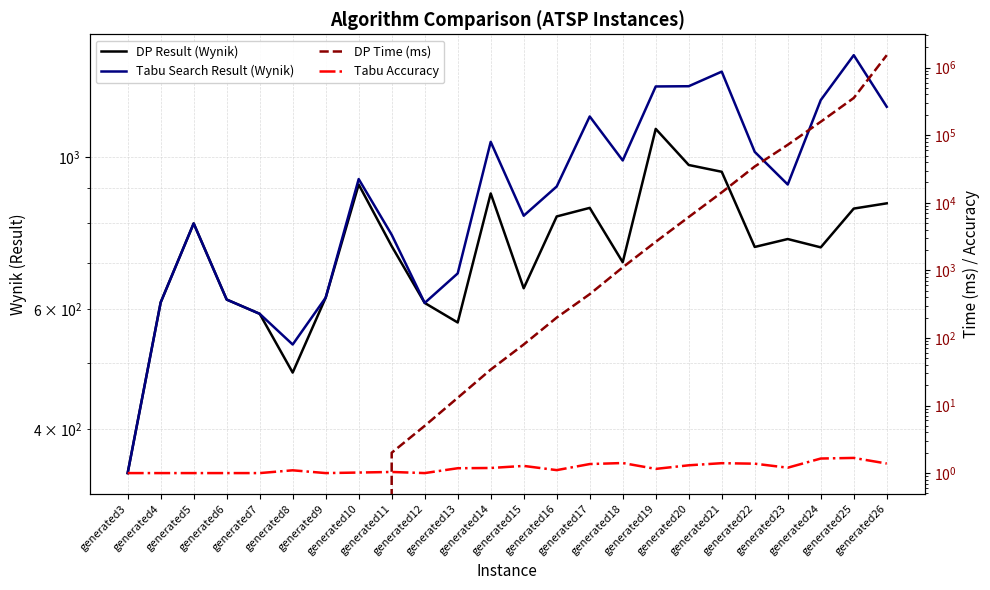

What is the difference between the Tabu Accuracy values at generated20 and generated3?

0.3